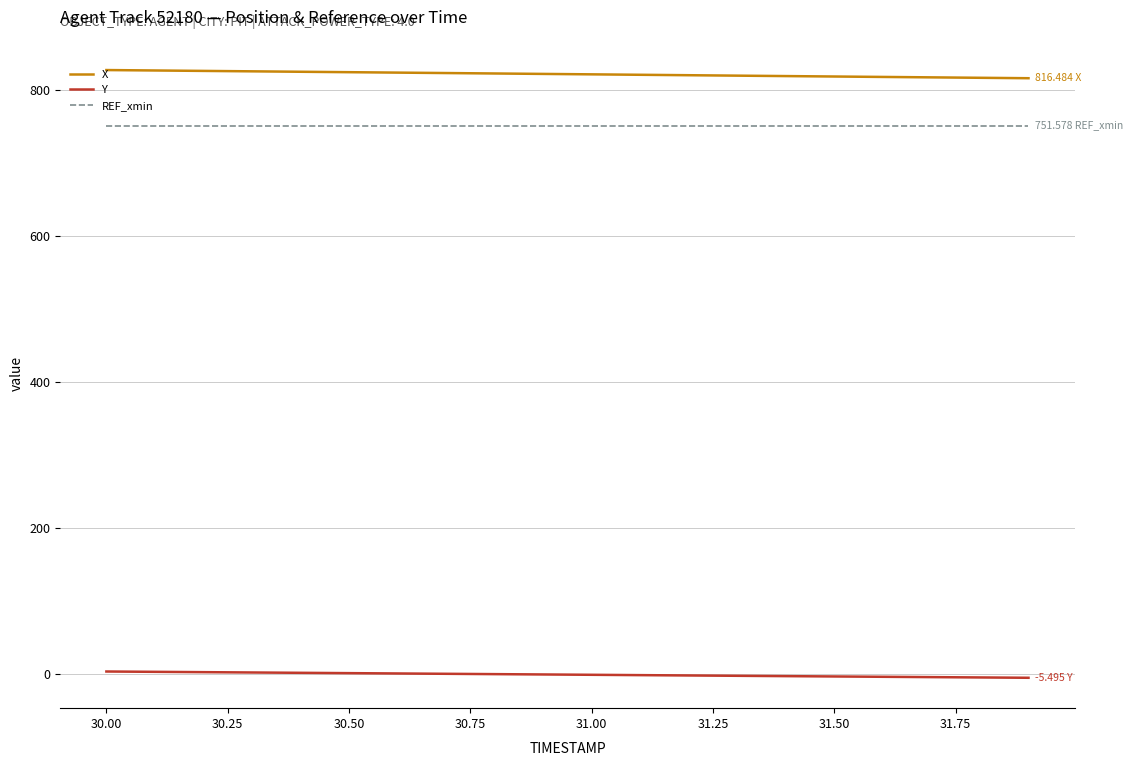

True or false: REF_xmin and Y intersect in this chart.

False